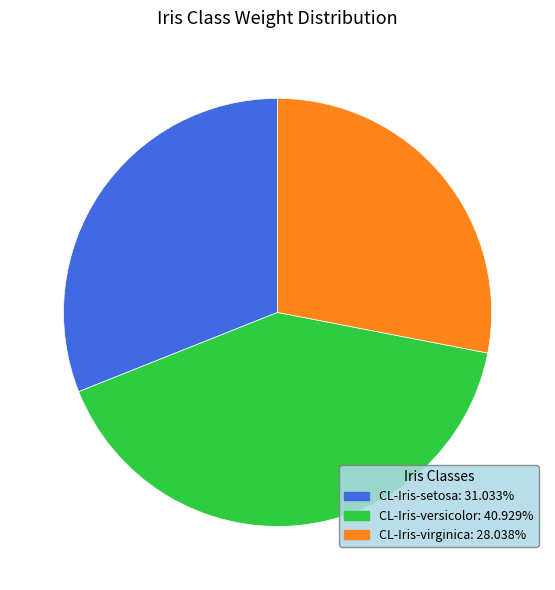

Does any single category account for the majority?

No